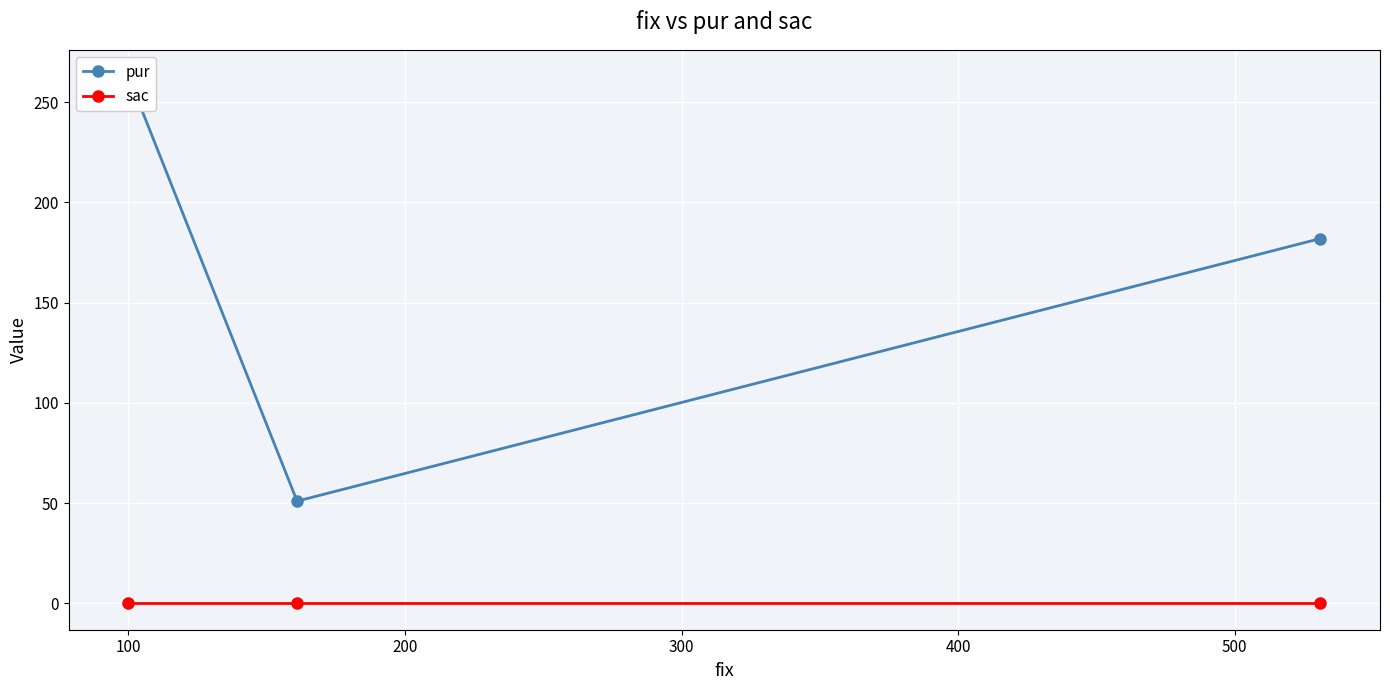

The value of sac at 100 is 0. True or false?

True